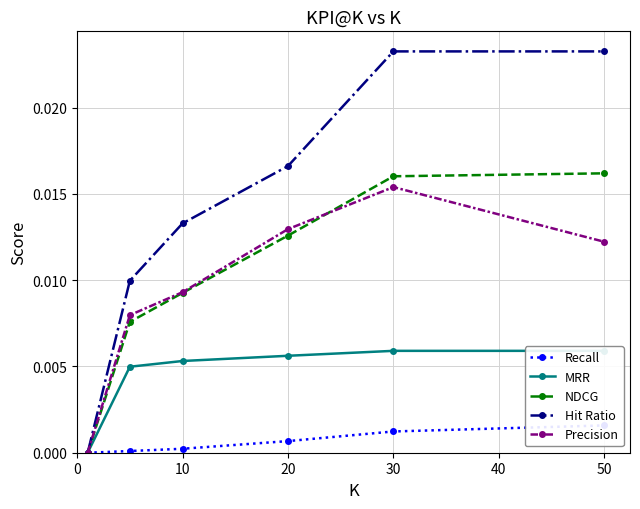

True or false: Precision has more than 1 interior local peaks.

False